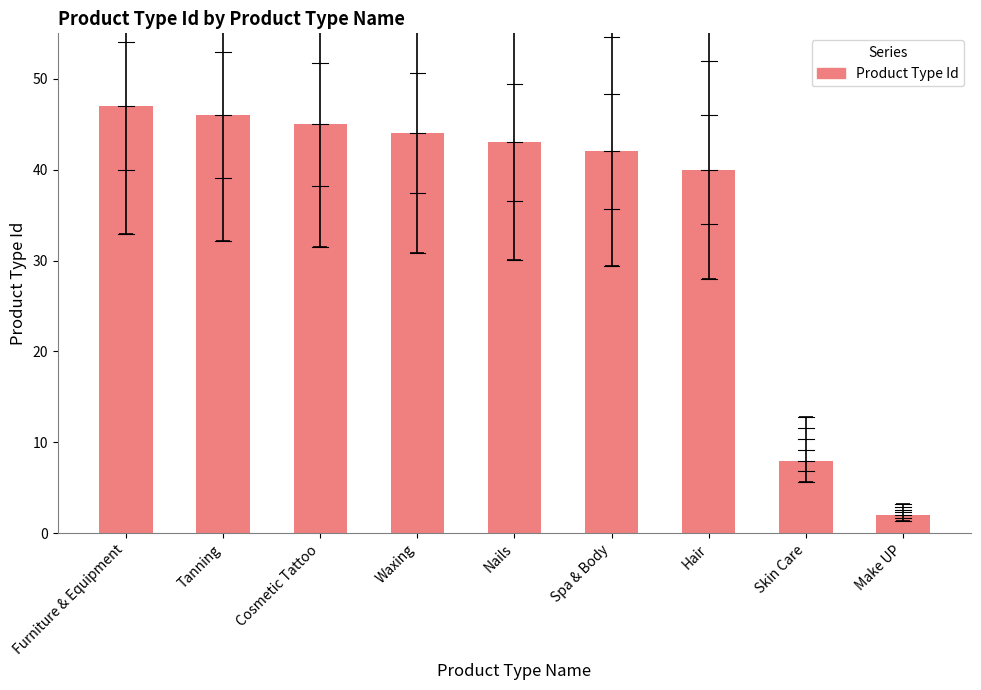

How many values are below 43?

4